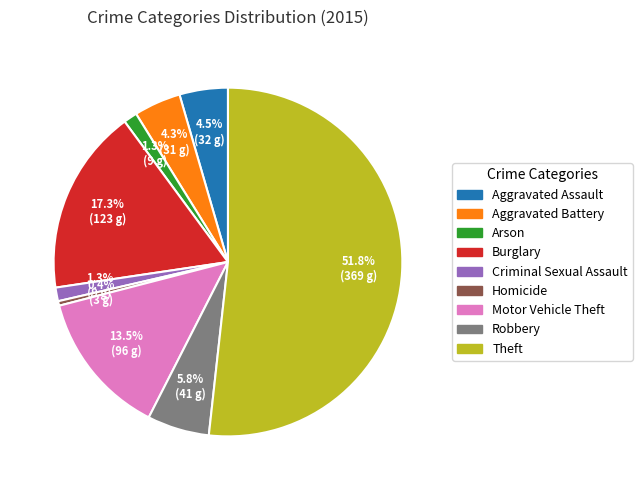

True or false: Criminal Sexual Assault accounts for 14% of the total.

False